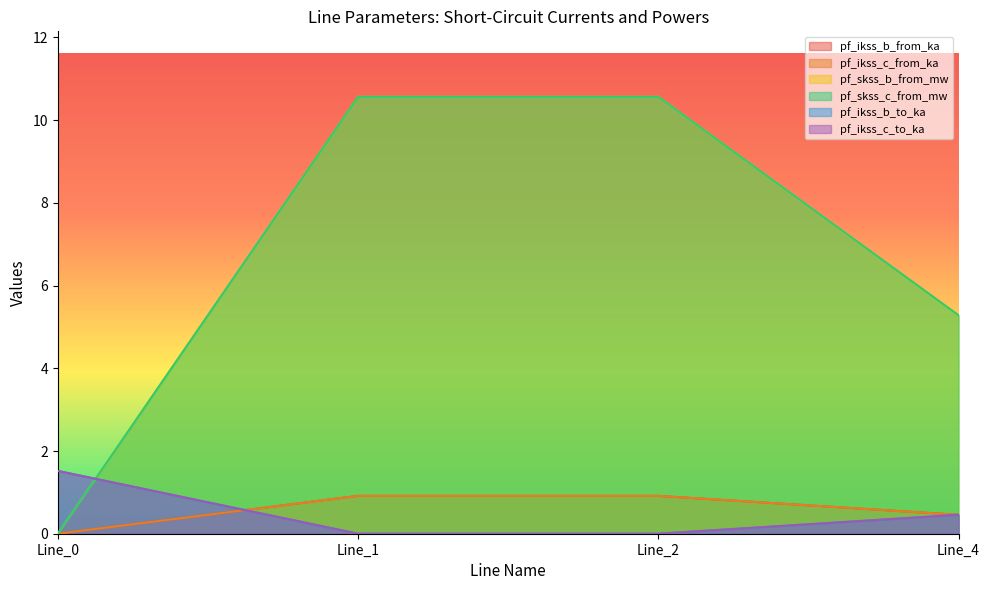

True or false: pf_ikss_b_from_ka and pf_ikss_c_from_ka intersect in this chart.

False